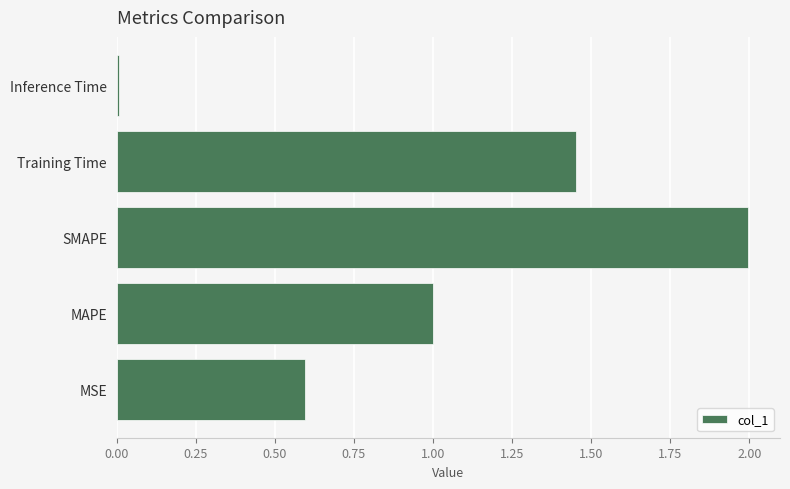

How many categories are shown in the chart?

5